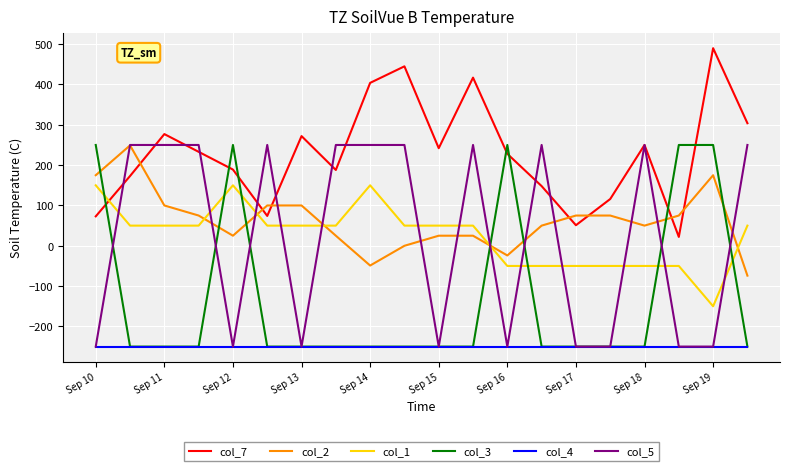

After their last crossing, which series has the higher values: col_3 or col_1?

col_1